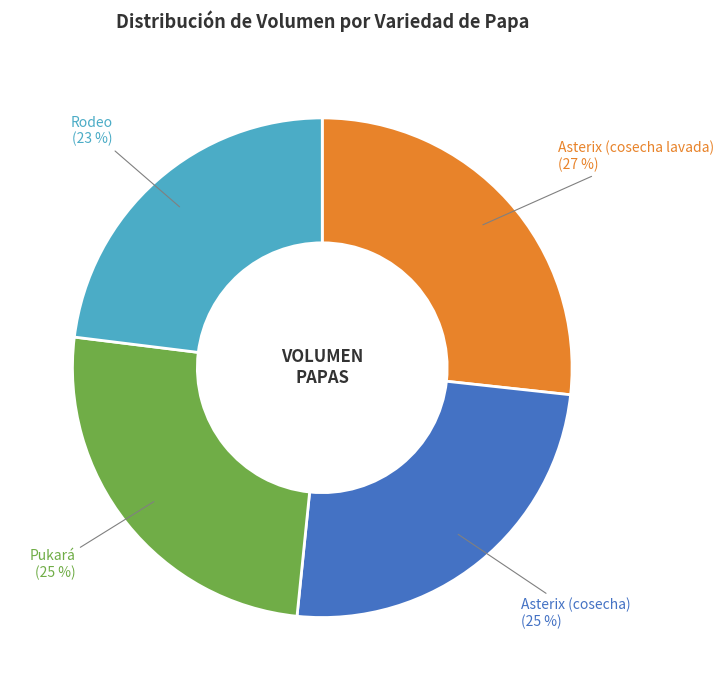

Is there any slice that represents more than half of the pie?

No